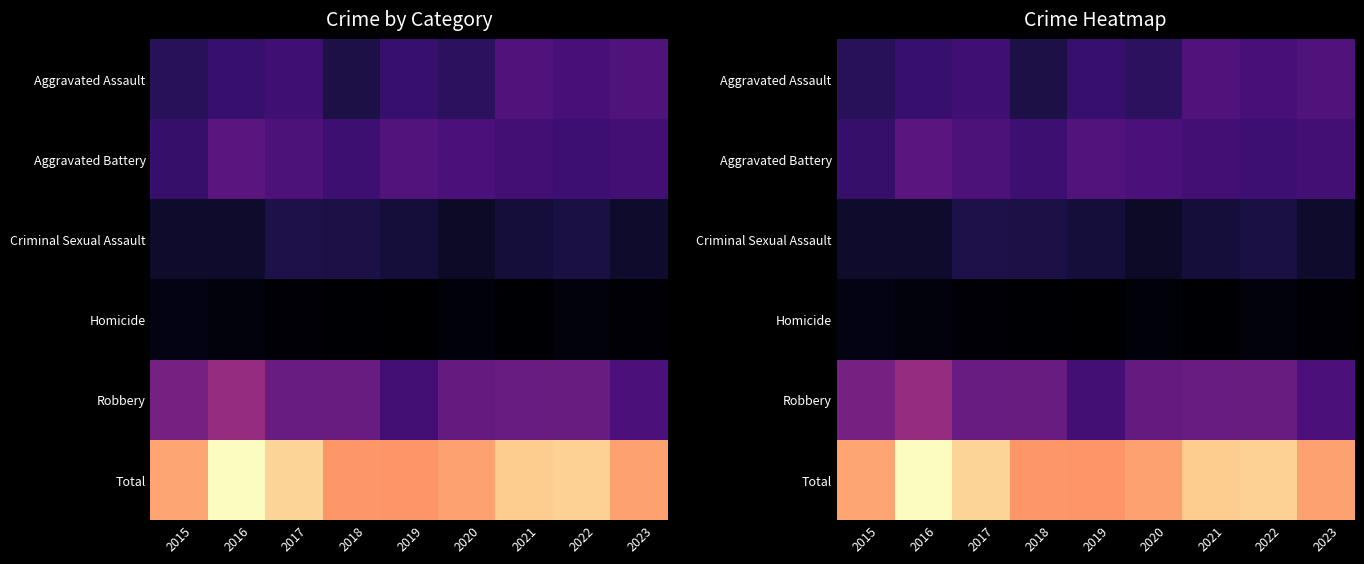

At how many categories does at least one series exceed 120?

9